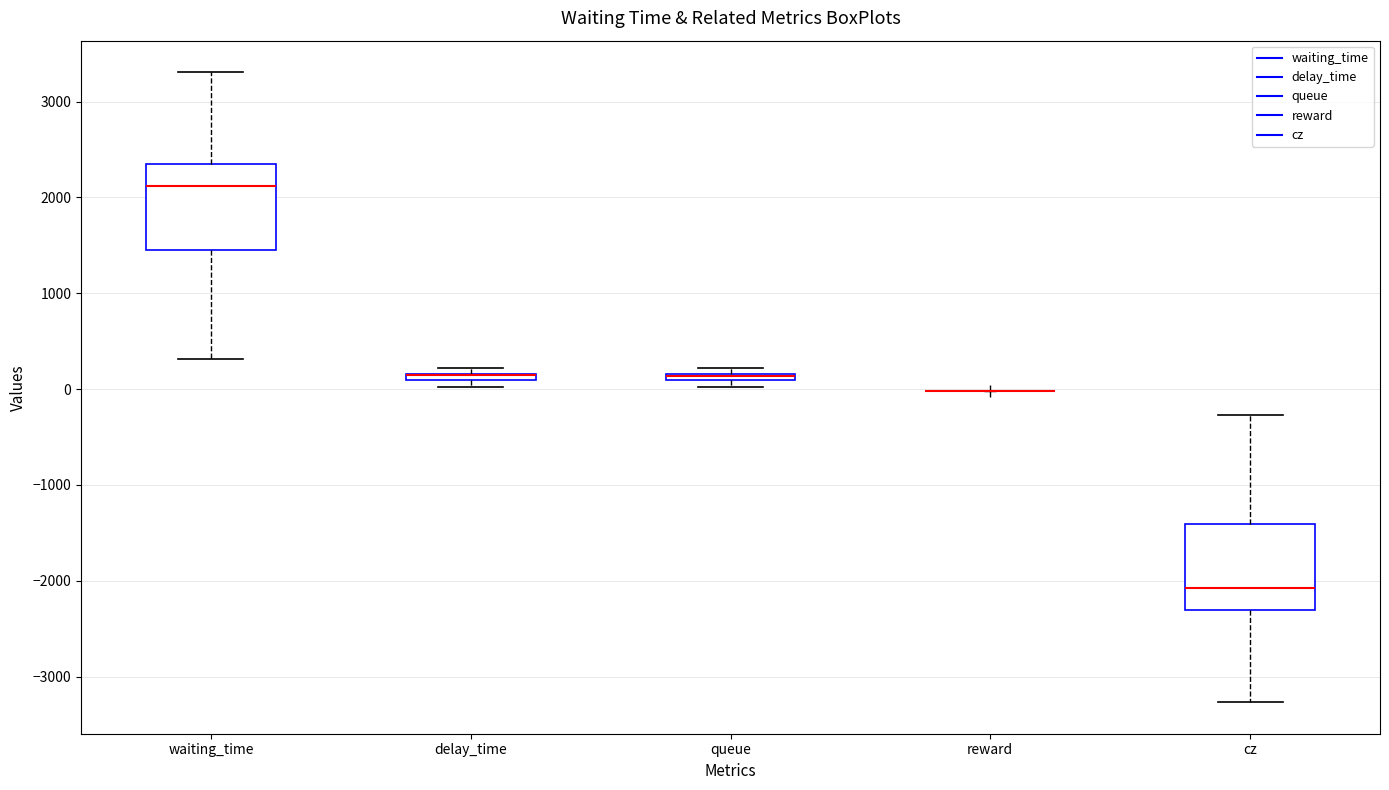

Where is the lower edge of the box for waiting_time on the y-axis? The values are not printed on the chart, so give them approximately, as read against the axis.

1500